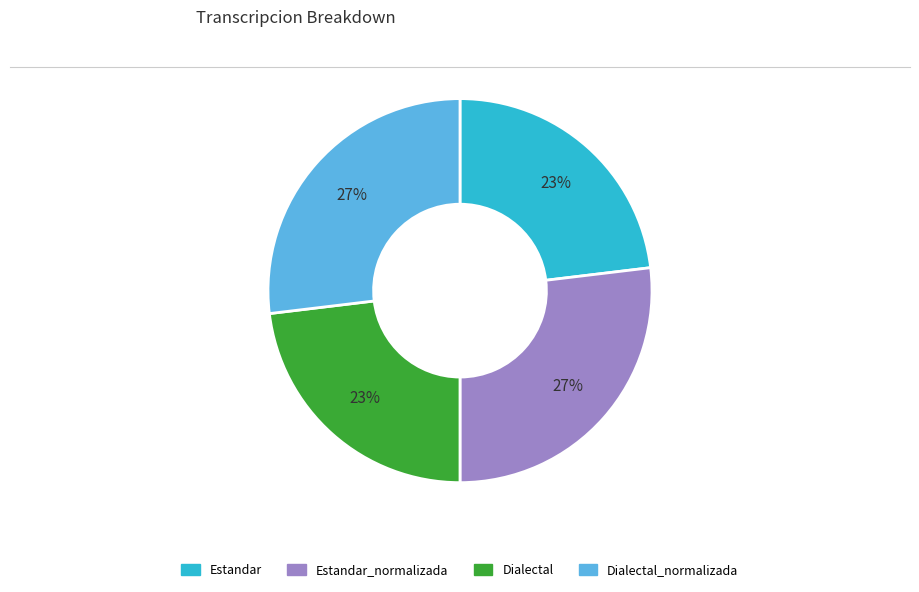

To the nearest percent, what is the average slice percentage?

25%